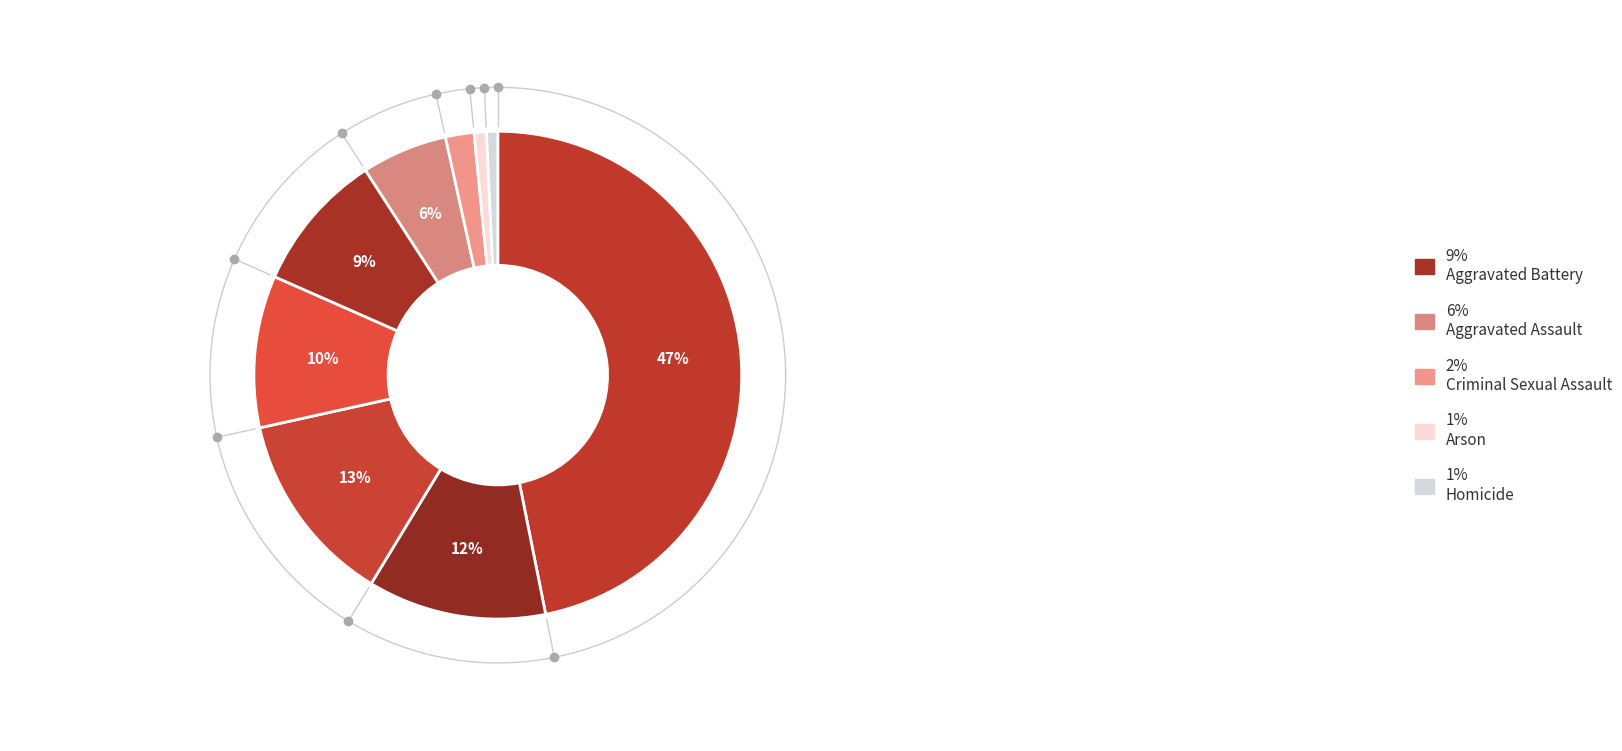

To the nearest percent, what is the combined percentage of Criminal Sexual Assault and Theft?

49%